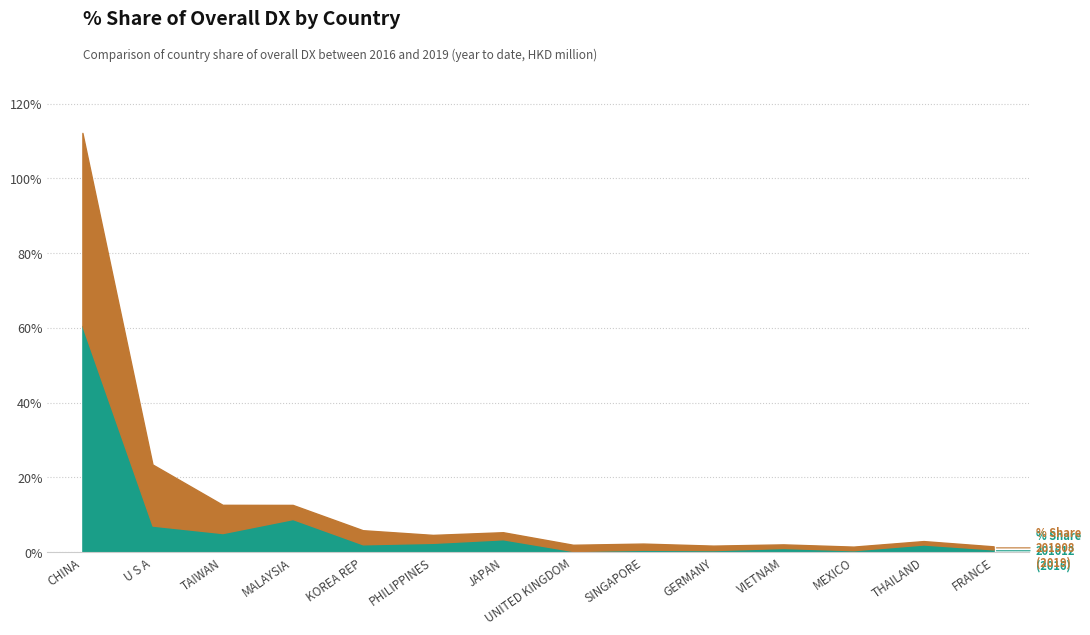

Which series changed the most between GERMANY and VIETNAM?

% Share 201612